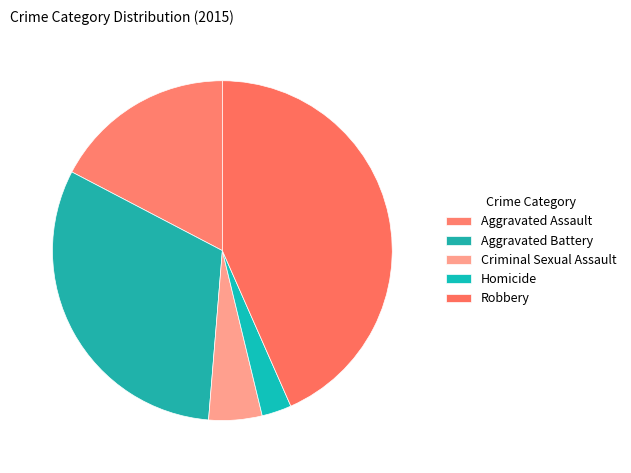

To the nearest percent, what portion does Homicide represent?

3%